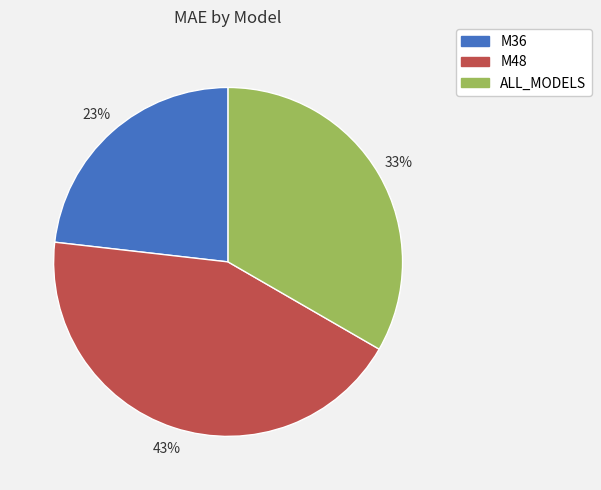

To the nearest percent, what is the difference between the ALL_MODELS and M36 slice percentages?

10%